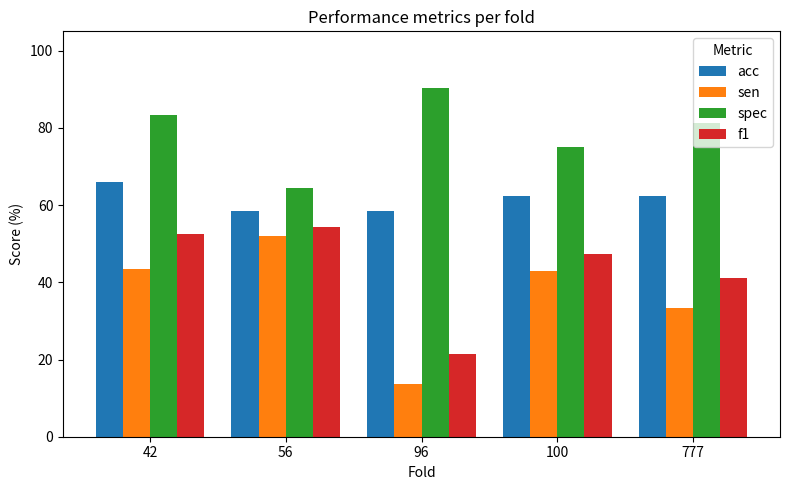

How many data points in spec are less than 81?

2